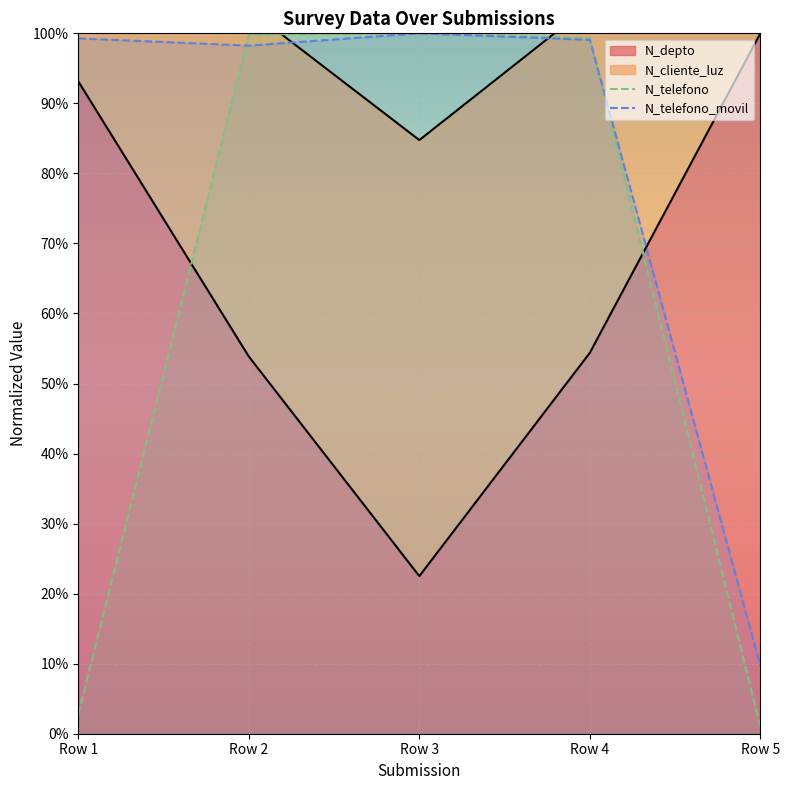

True or false: N_depto has a value of 93.1 at Row 1.

True